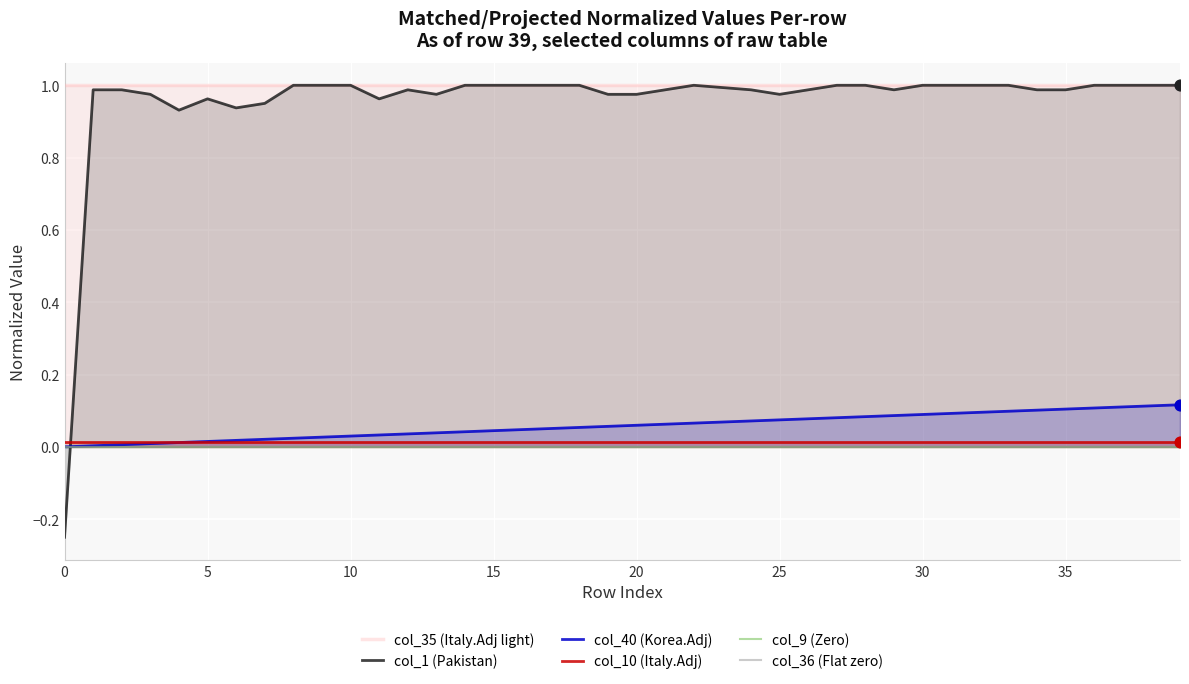

Which series has the largest total across all categories?

col_35 (Italy.Adj light)